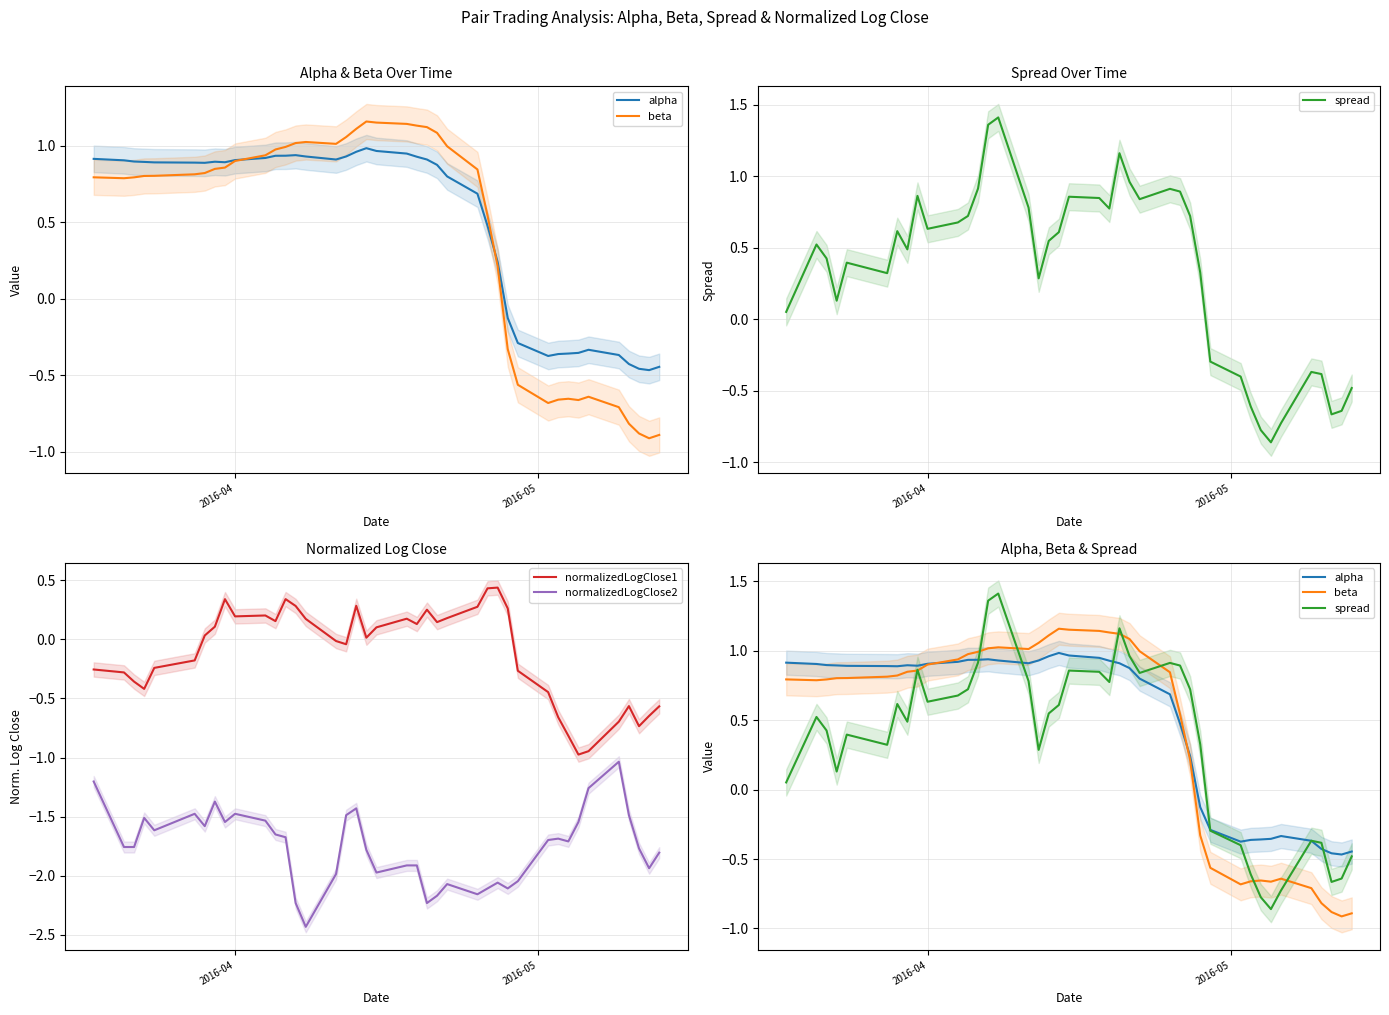

True or false: normalizedLogClose2 and normalizedLogClose1 intersect in this chart.

False